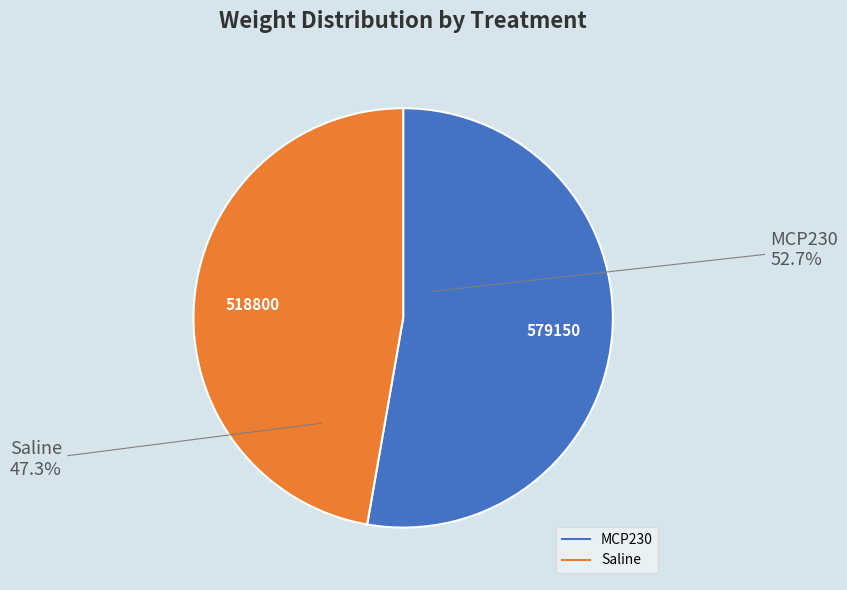

Combined, do Saline and MCP230 account for over 50%?

Yes